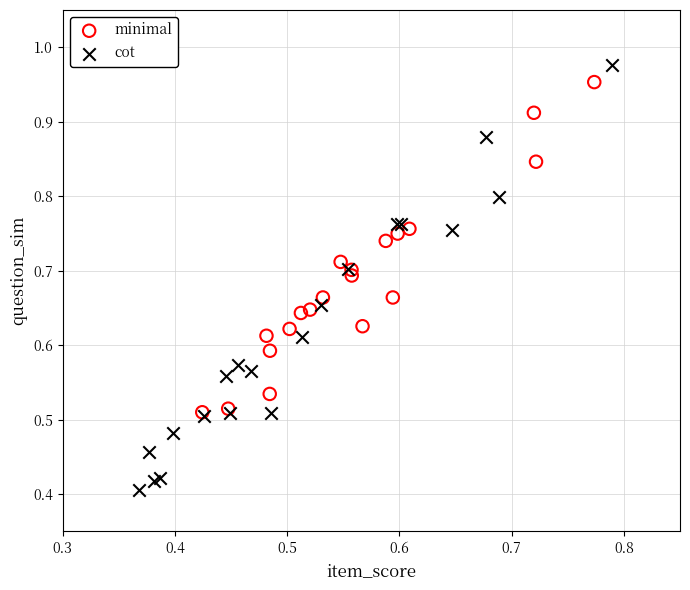

Which series has the largest Y range (max minus min)?

cot